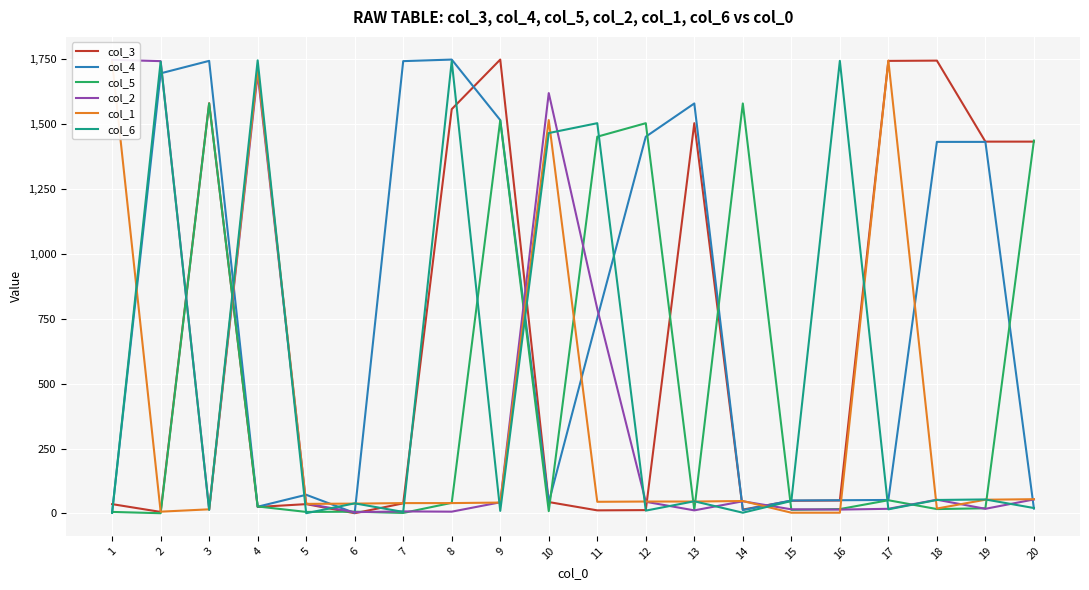

What is the average value of the col_5 series?

465